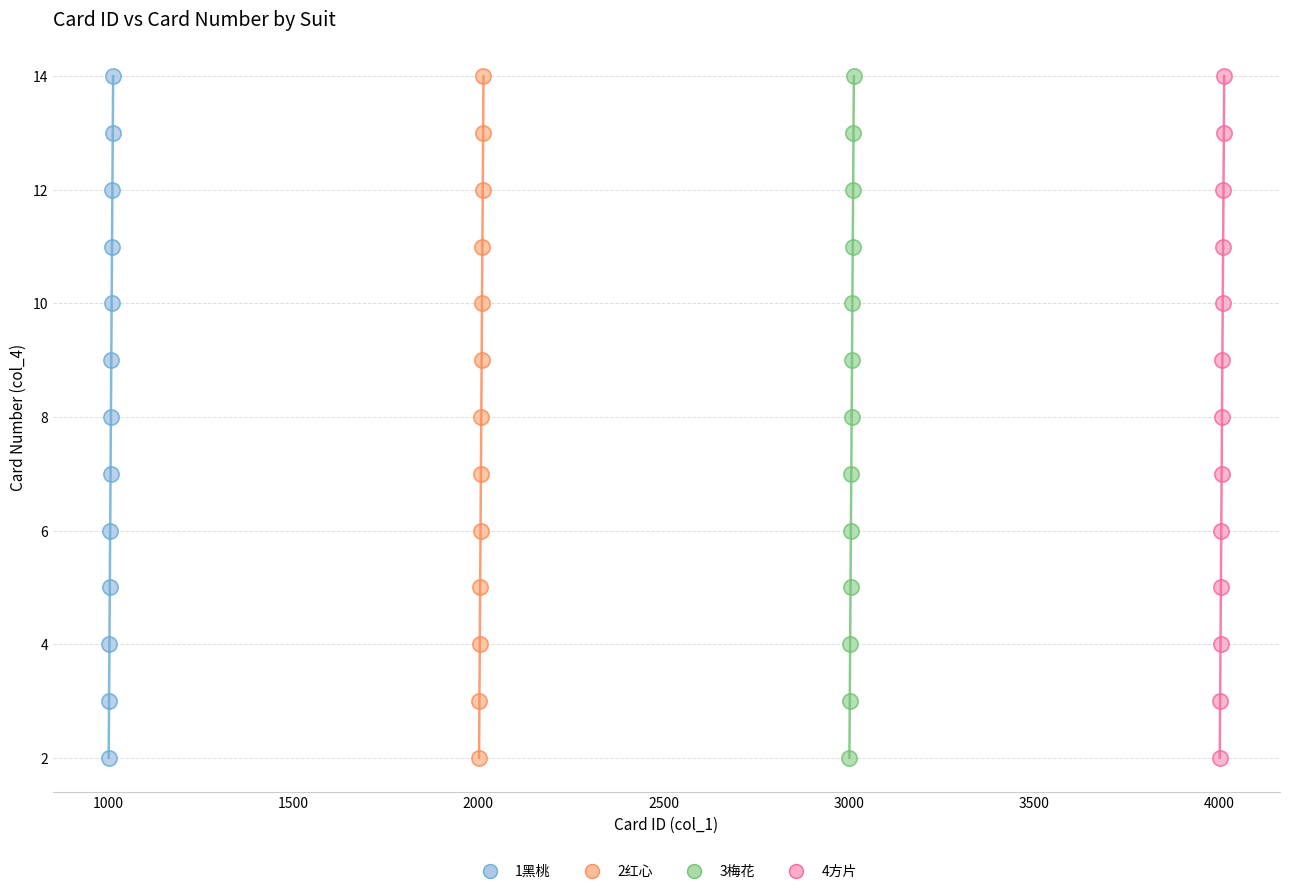

What are all the series names shown in the legend?

1黑桃, 2红心, 3梅花, 4方片